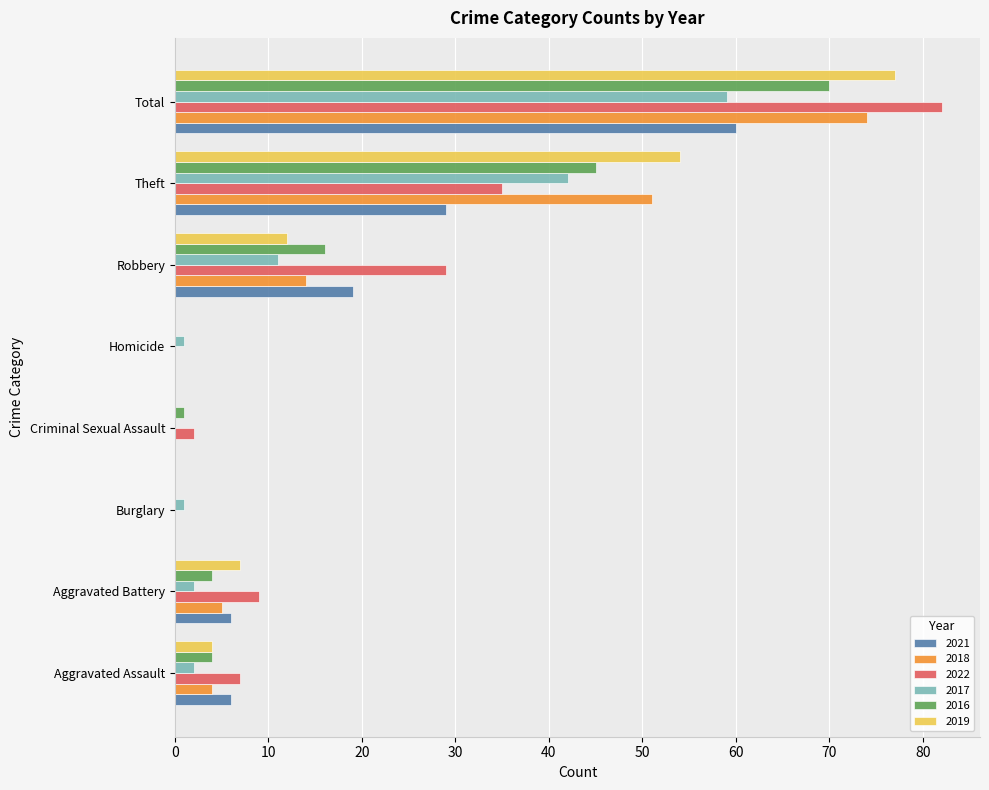

Count the number of data series in this chart.

6